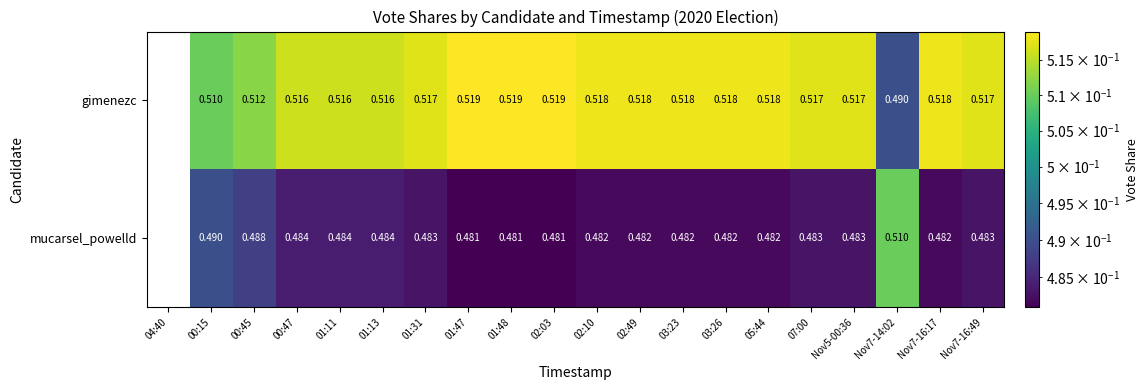

At 01:31, list the series in order from smallest to largest.

mucarsel_powelld, gimenezc